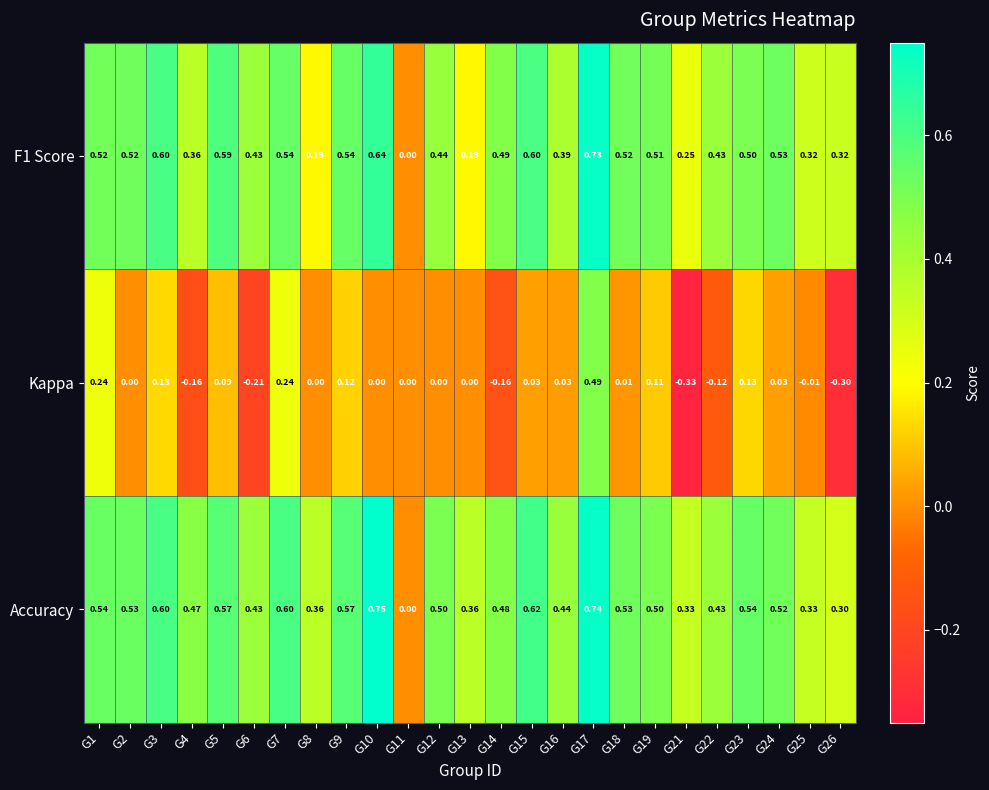

Which series changed the most between G19 and G21?

Kappa